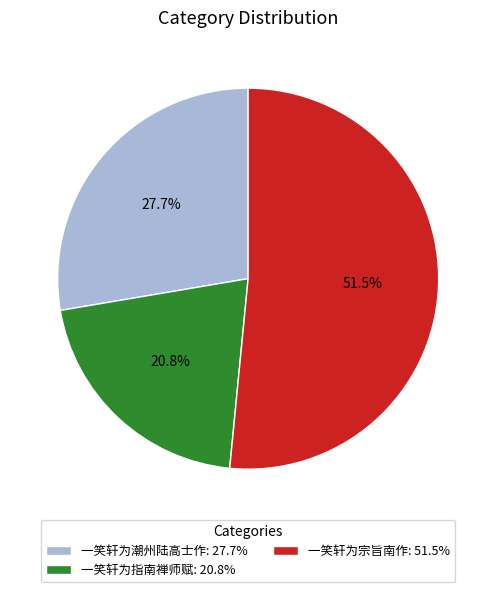

Rank the categories by value from highest to lowest.

一笑轩为宗旨南作, 一笑轩为潮州陆高士作, 一笑轩为指南禅师赋